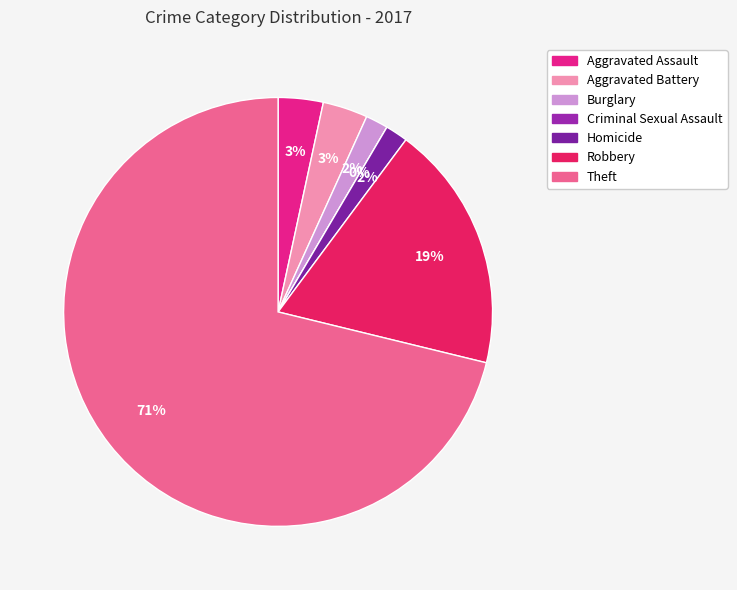

The Theft slice represents 85% of the pie. True or false?

False